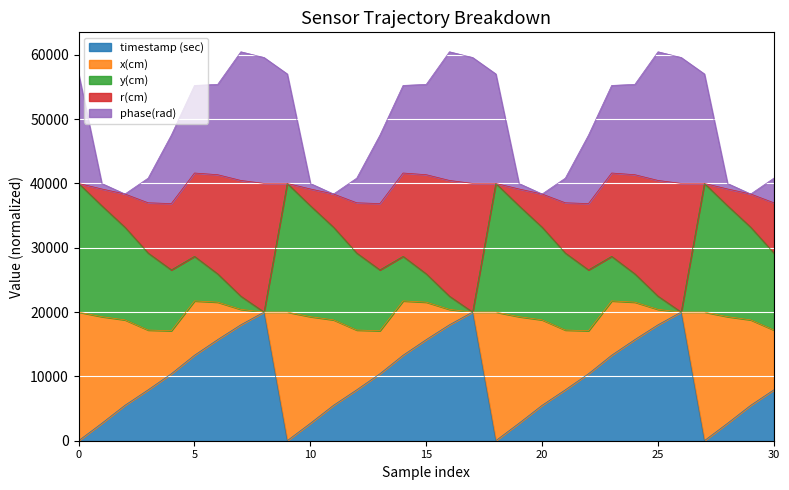

What is the total value across all series at 20?

38350.4